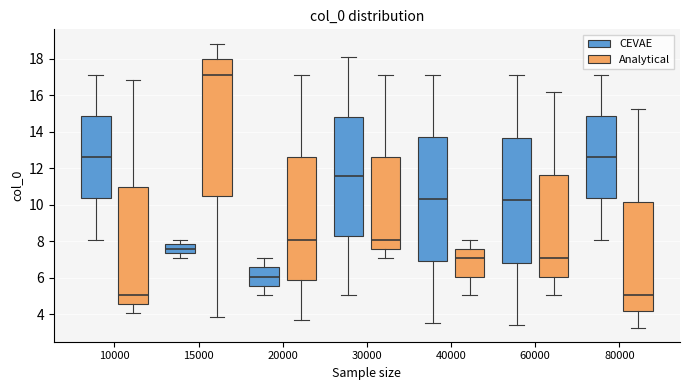

Reading left to right, read every box against the y-axis: the position of its median line, the range the box covers, and the ends of its whiskers. The values are not printed on the chart, so give them approximately, as read against the axis.

10000 (CEVAE): median 12.6, box 10.4 to 14.8, whiskers 8.2 to 17.2
10000 (Analytical): median 5.0, box 4.6 to 11.0, whiskers 4.0 to 16.8
15000 (CEVAE): median 7.6, box 7.4 to 7.8, whiskers 7.0 to 8.2
15000 (Analytical): median 17.2, box 10.4 to 18.0, whiskers 3.8 to 18.8
20000 (CEVAE): median 6.0, box 5.6 to 6.6, whiskers 5.0 to 7.0
20000 (Analytical): median 8.2, box 5.8 to 12.6, whiskers 3.6 to 17.2
30000 (CEVAE): median 11.6, box 8.4 to 14.8, whiskers 5.0 to 18.0
30000 (Analytical): median 8.2, box 7.6 to 12.6, whiskers 7.0 to 17.2
40000 (CEVAE): median 10.4, box 7.0 to 13.8, whiskers 3.6 to 17.2
40000 (Analytical): median 7.0, box 6.0 to 7.6, whiskers 5.0 to 8.2
60000 (CEVAE): median 10.2, box 6.8 to 13.6, whiskers 3.4 to 17.2
60000 (Analytical): median 7.0, box 6.0 to 11.6, whiskers 5.0 to 16.2
80000 (CEVAE): median 12.6, box 10.4 to 14.8, whiskers 8.2 to 17.2
80000 (Analytical): median 5.0, box 4.2 to 10.2, whiskers 3.2 to 15.2